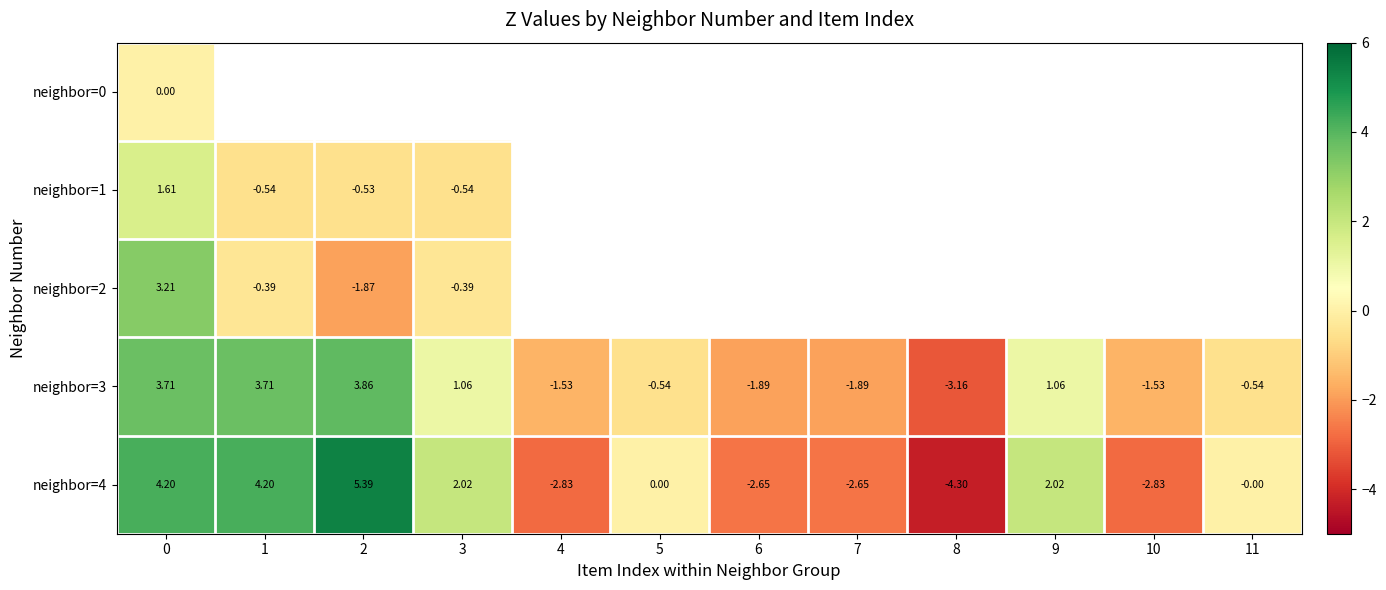

Rank the categories by neighbor=3 value from lowest to highest.

8, 7, 6, 10, 4, 11, 5, 9, 3, 1, 0, 2